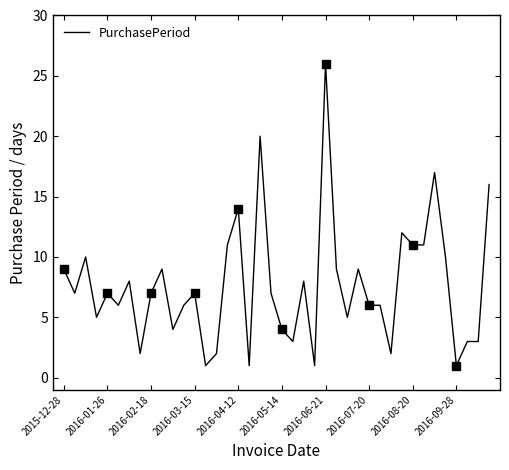

What is the change in value from 2016-03-15 to 16?

+9